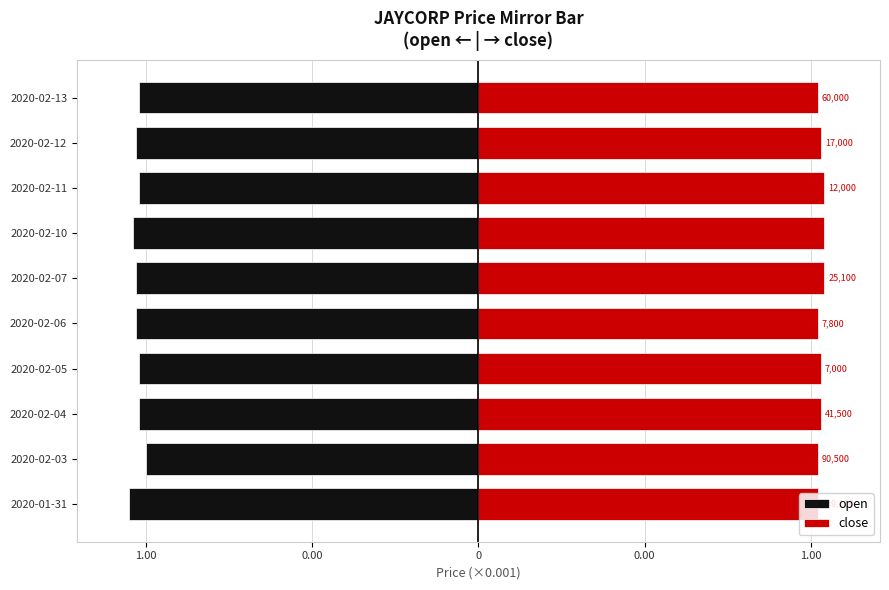

The value of close at 2020-02-10 is 1040. True or false?

True